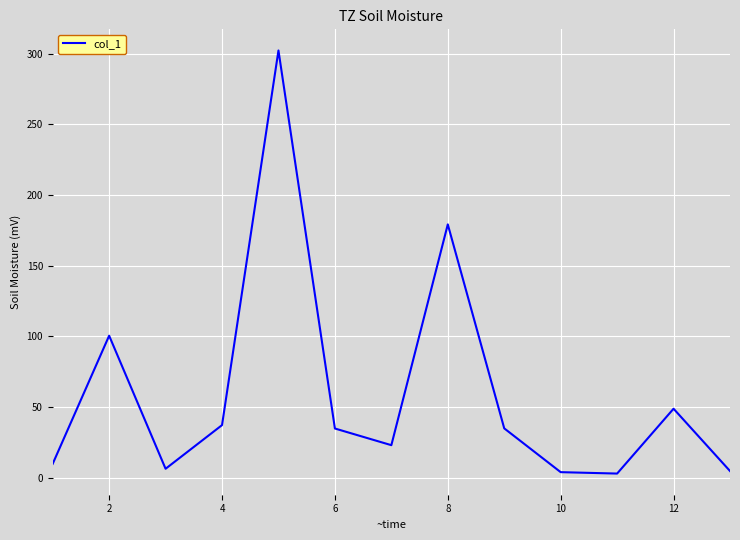

What is the difference between the maximum and minimum values?

299.5